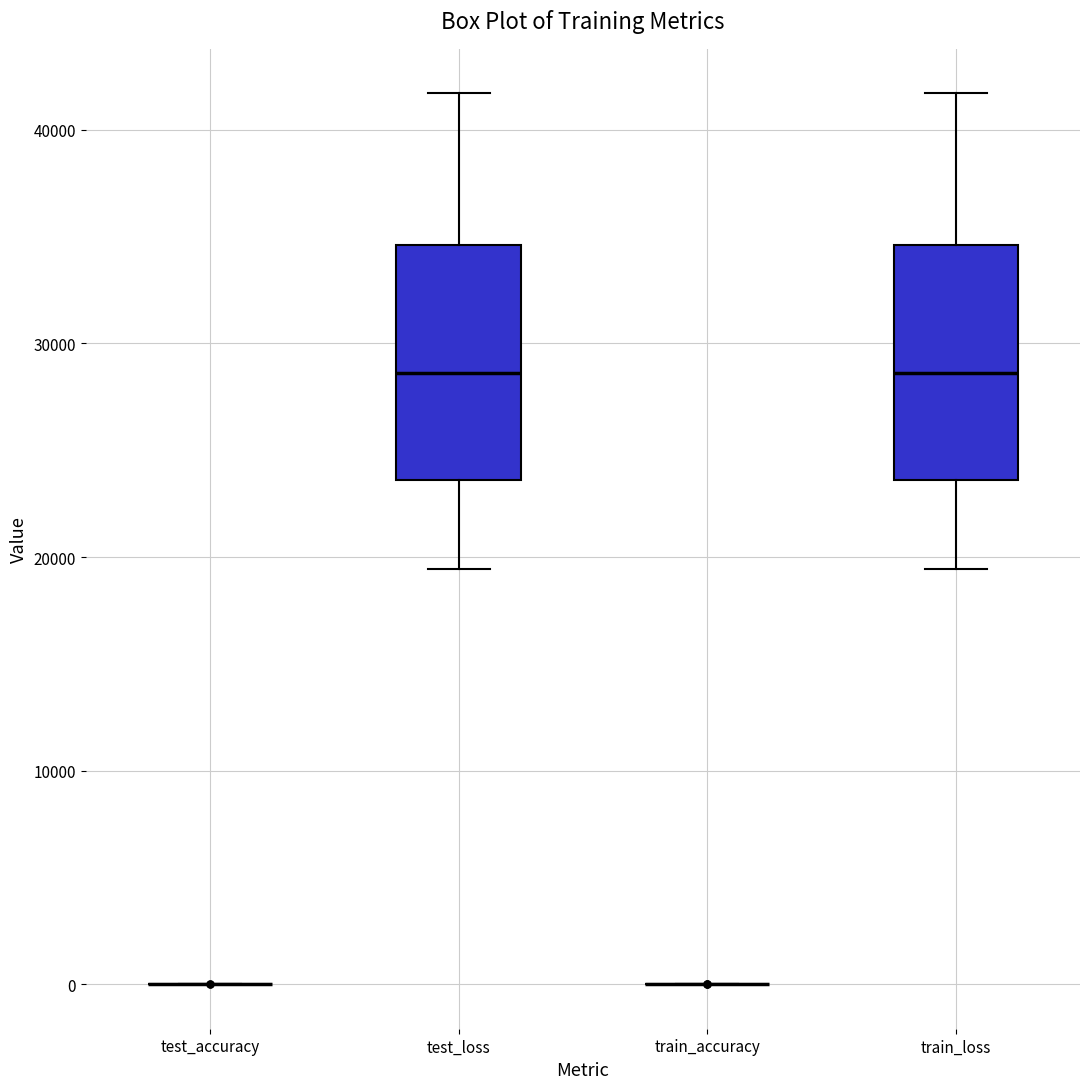

Reading left to right, read every box against the y-axis: the position of its median line, the range the box covers, and the ends of its whiskers. The values are not printed on the chart, so give them approximately, as read against the axis.

test_accuracy: box collapsed to a line at 0, whiskers 0 to 0
test_loss: median 29000, box 24000 to 35000, whiskers 19000 to 42000
train_accuracy: box collapsed to a line at 0, whiskers 0 to 0
train_loss: median 29000, box 24000 to 35000, whiskers 19000 to 42000